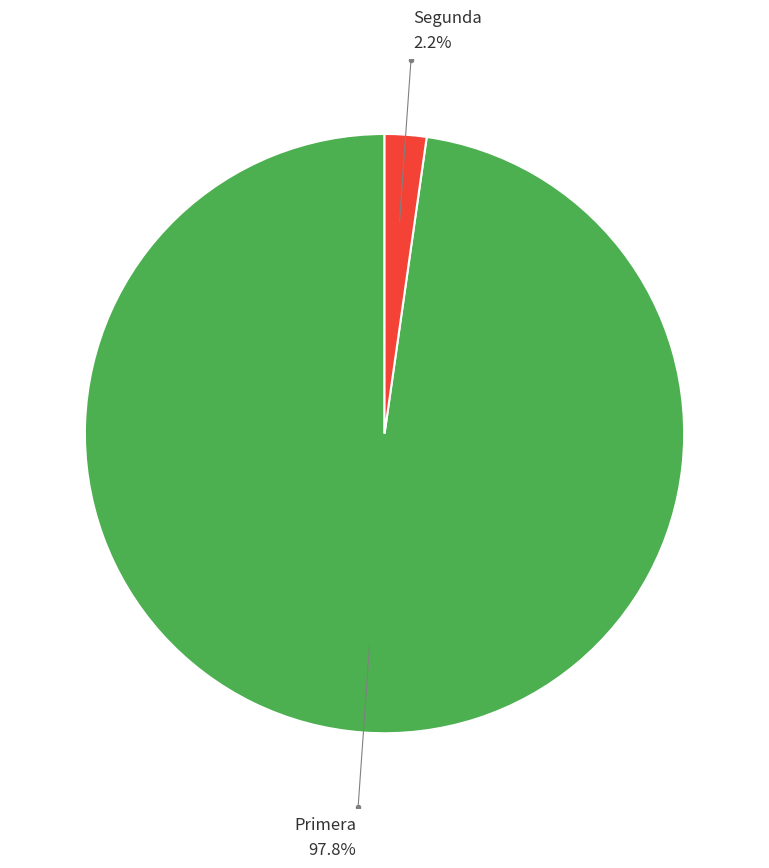

How many slices are in this pie chart?

2